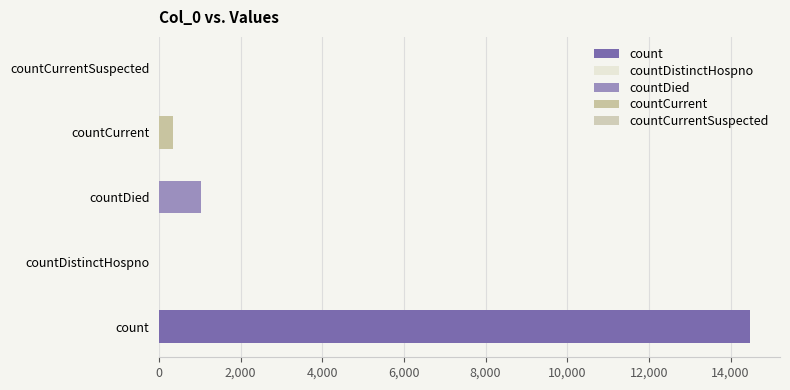

Rank the categories by value from lowest to highest.

countDistinctHospno, countCurrentSuspected, countCurrent, countDied, count